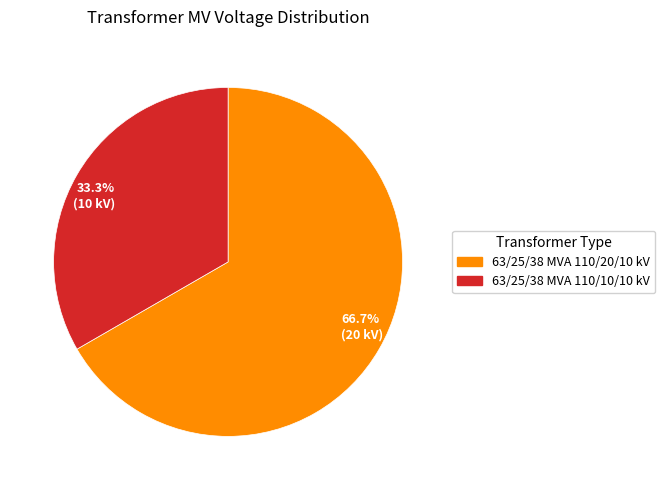

Between 66.7% (20 kV) and 33.3% (10 kV), which is larger?

66.7% (20 kV)